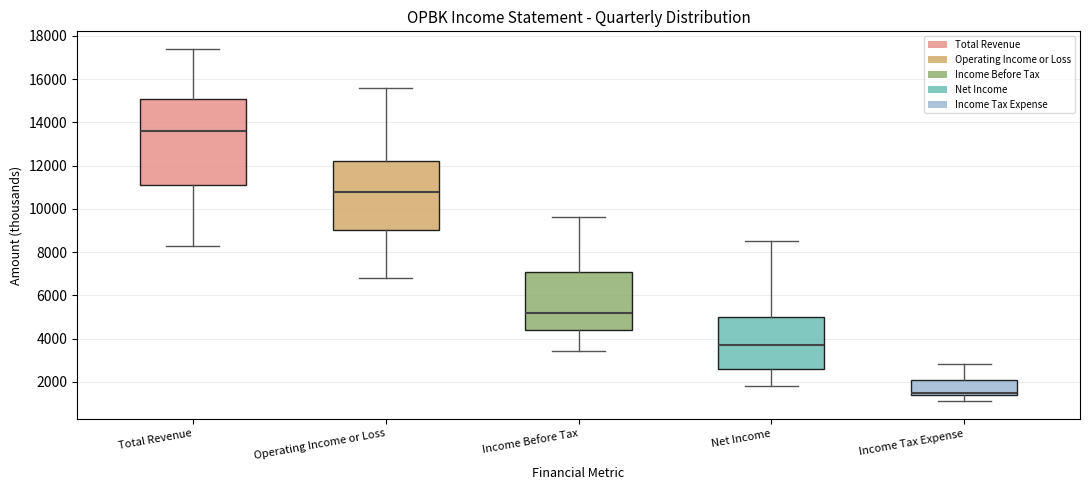

Which box is the tallest, from its lower edge to its upper edge?

Total Revenue